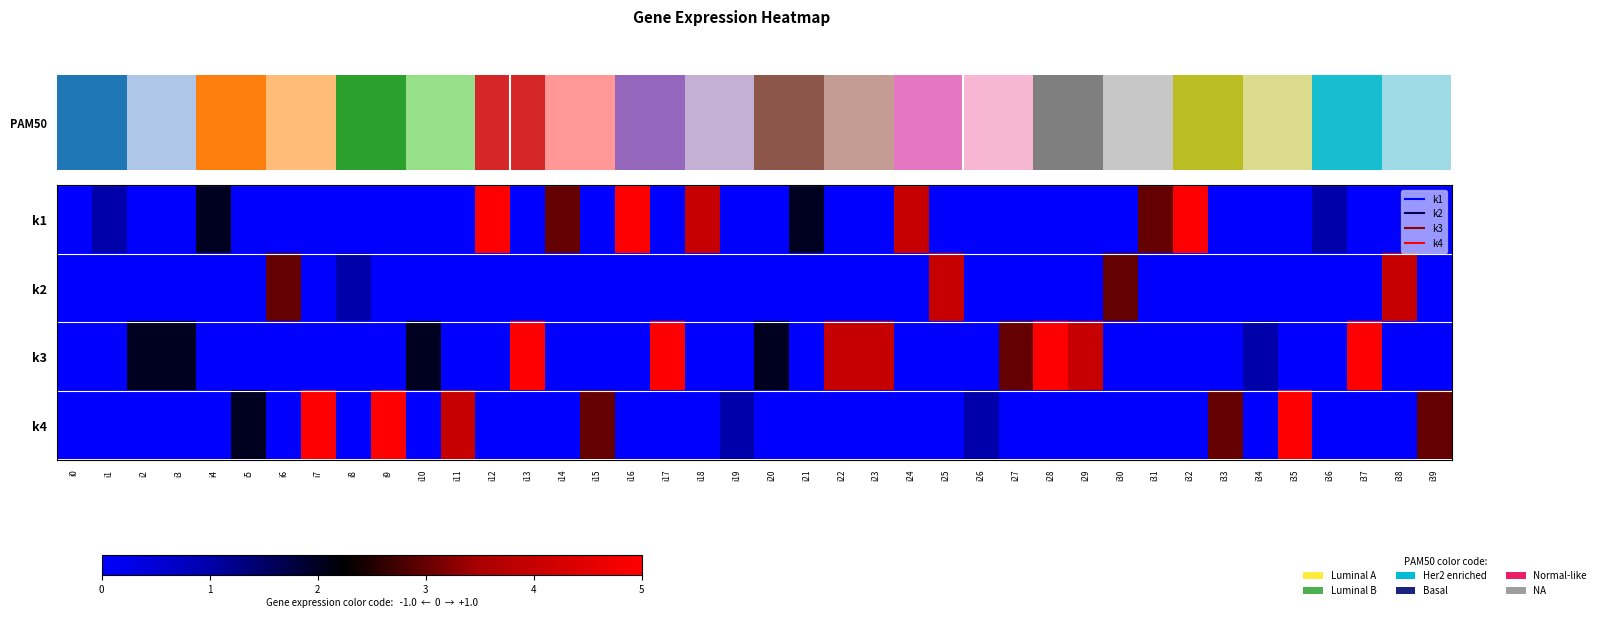

How many distinct data groups are displayed?

4